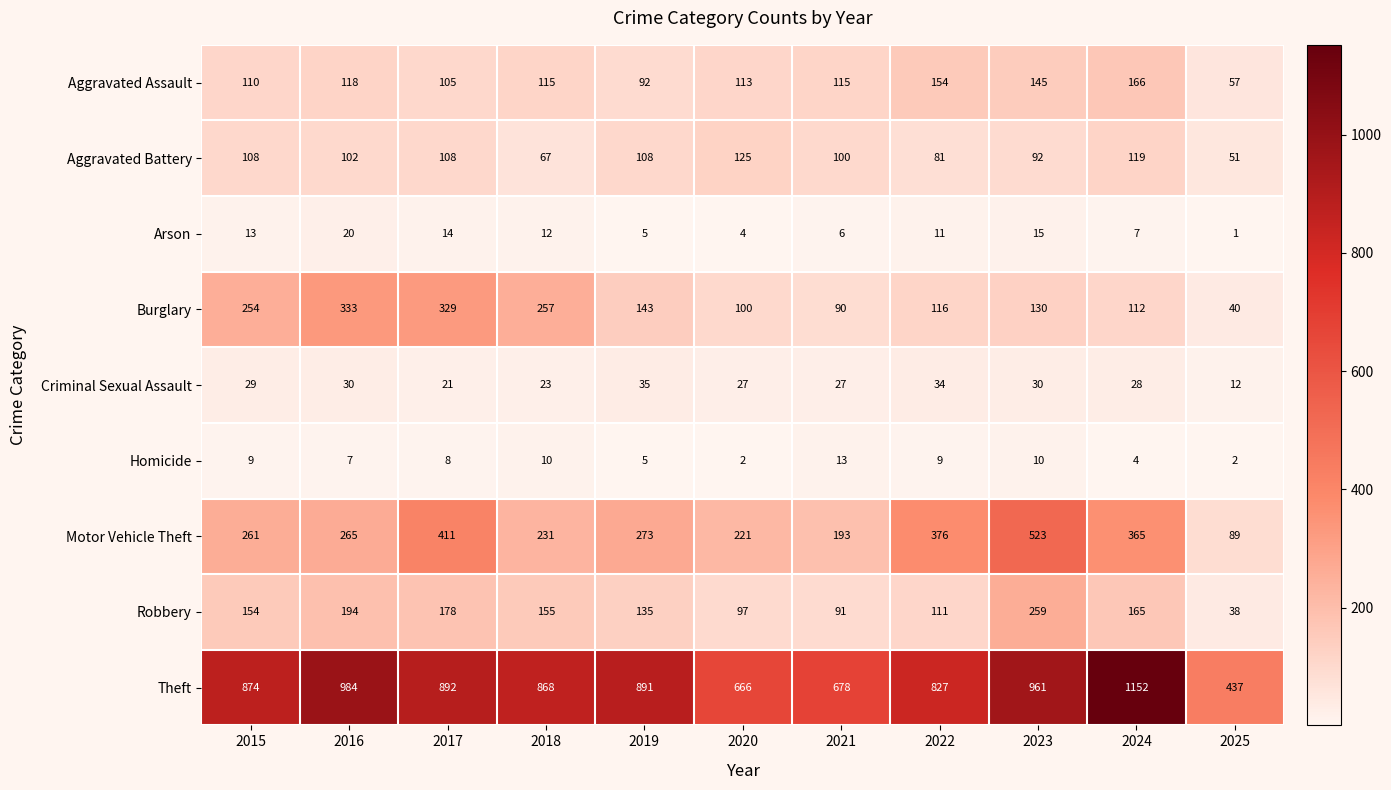

What is the spread (max minus min) of values at 2015?

865